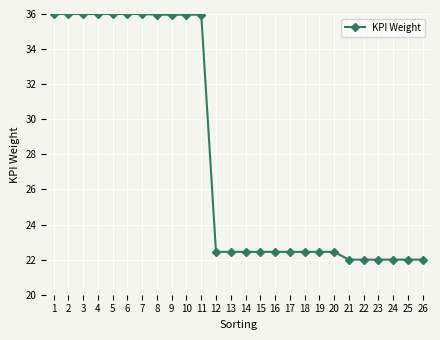

What is the value of the 3rd point from the left?

36.0